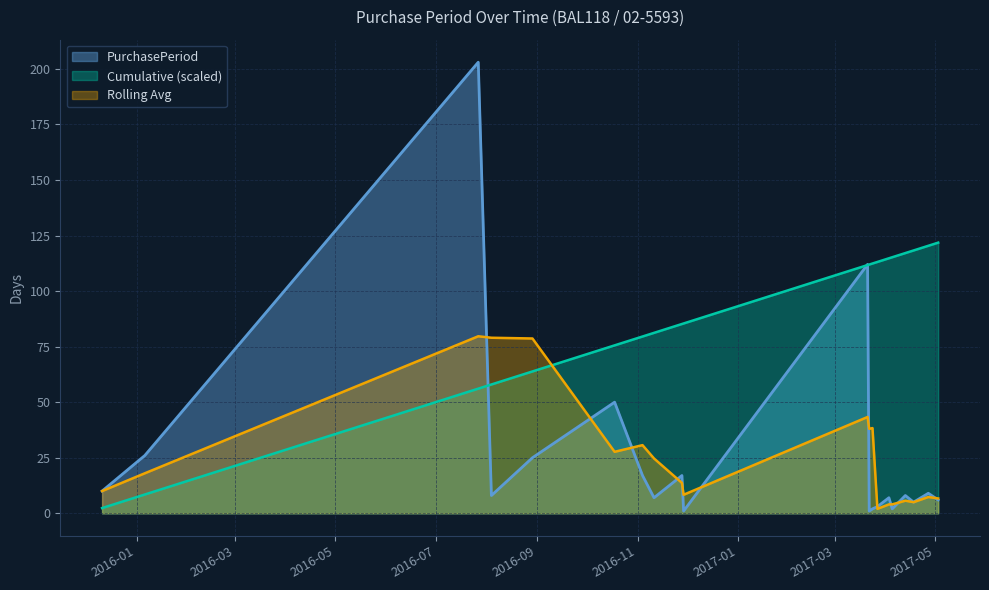

What is the label of the 17th point from the right?

2016-08-04